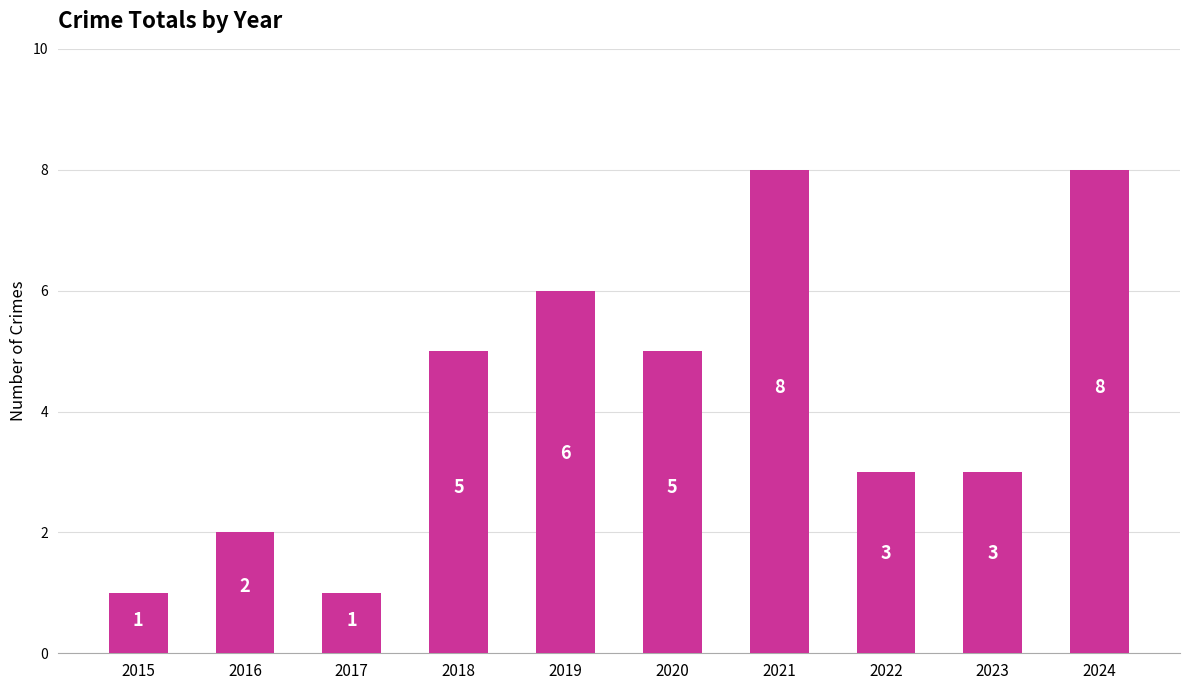

Between 2020 and 2021, which is larger?

2021